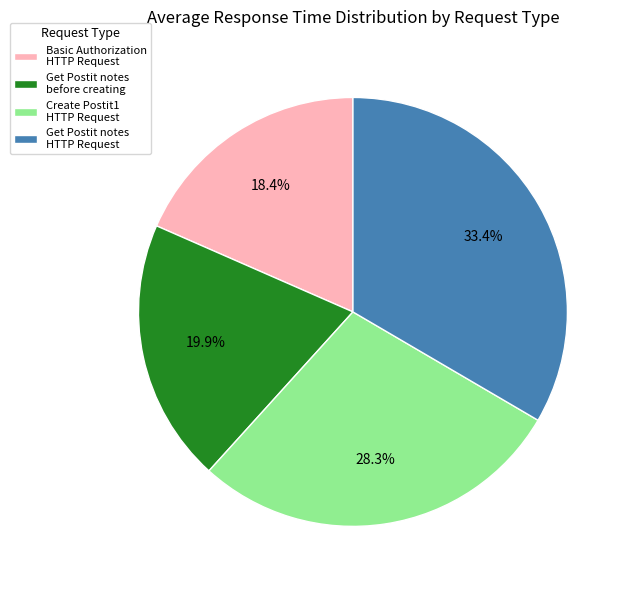

What is the largest slice in the pie chart?

Get Postit notes HTTP Request